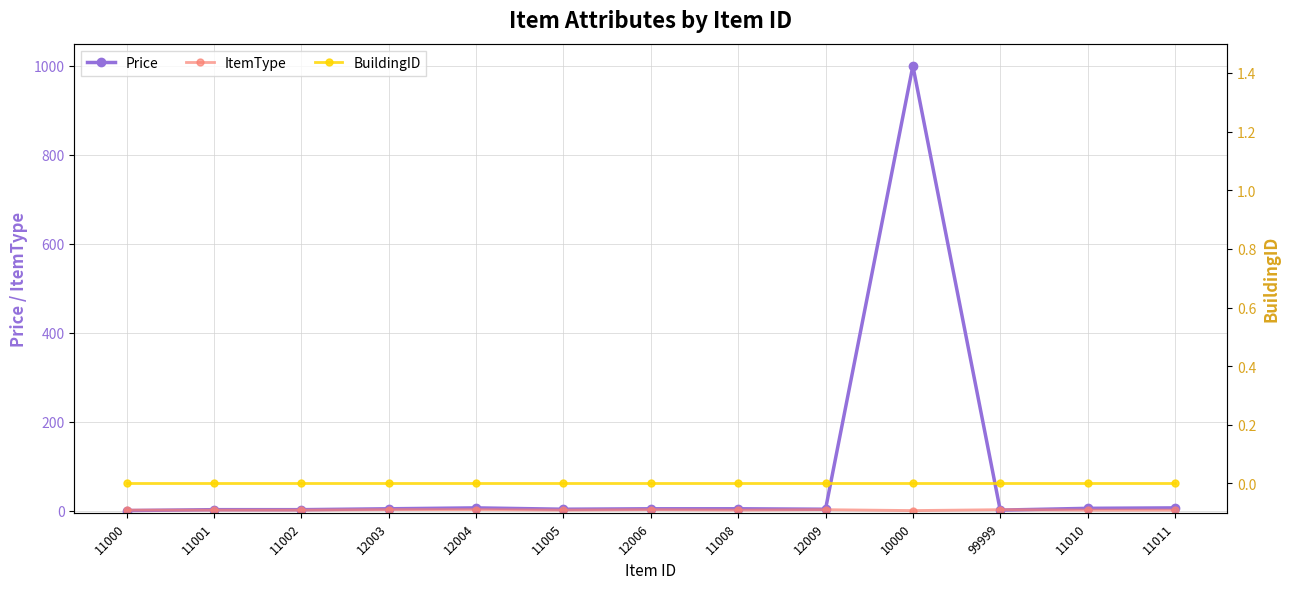

Is it true that Price equals 4 at 11005?

False